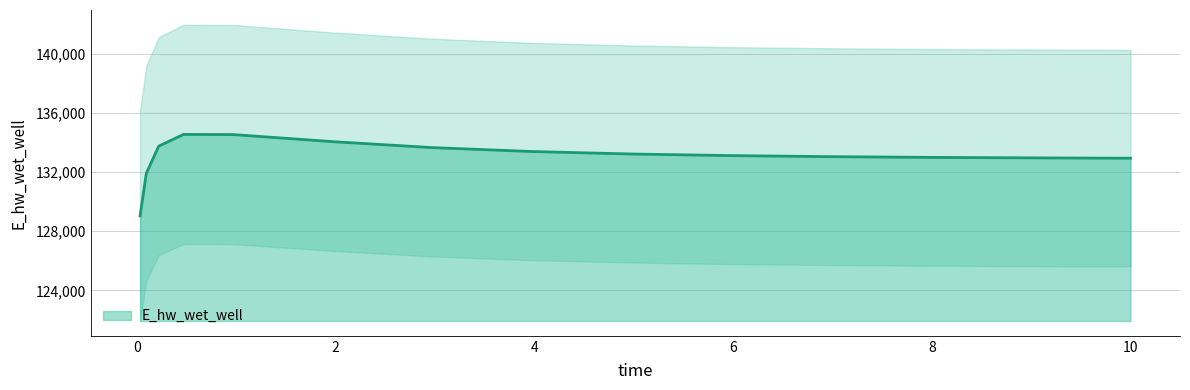

True or false: the data shows 92984.3 at 6.96875.

False